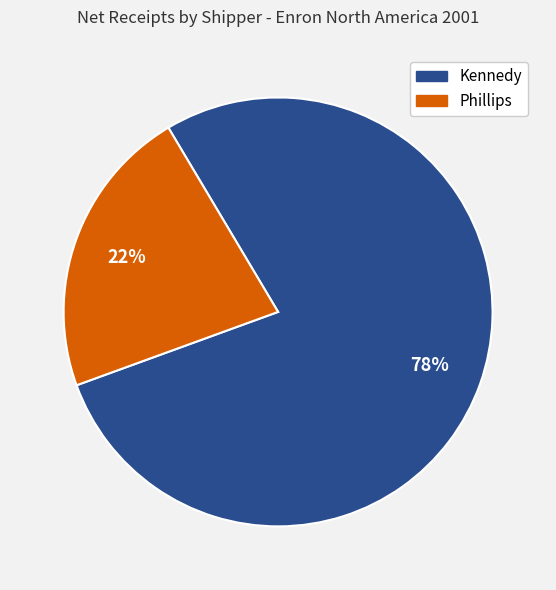

How many slices are in this pie chart?

2